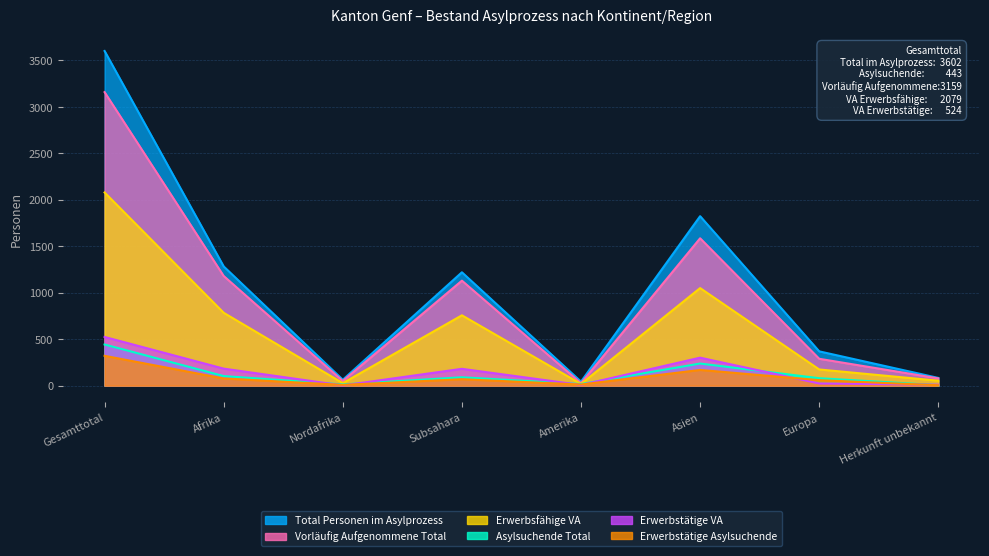

True or false: Total Personen im Asylprozess and Asylsuchende Total intersect in this chart.

False